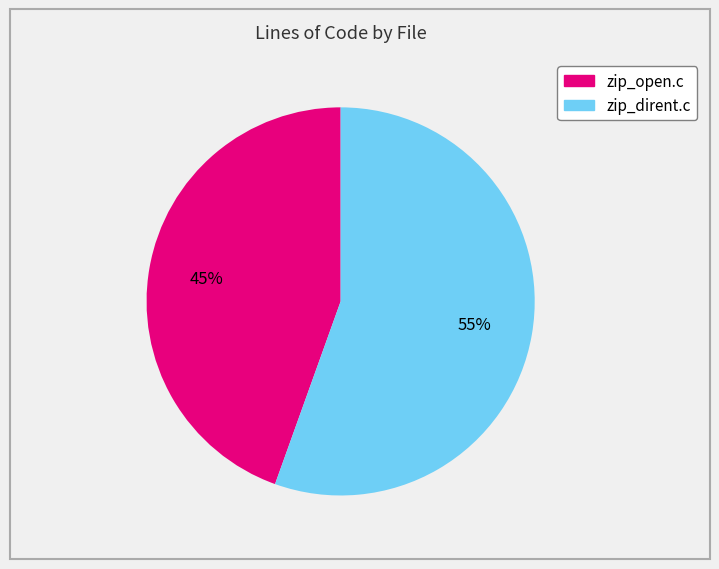

What is the ratio of the value at zip_dirent.c to the value at zip_open.c?

1.2